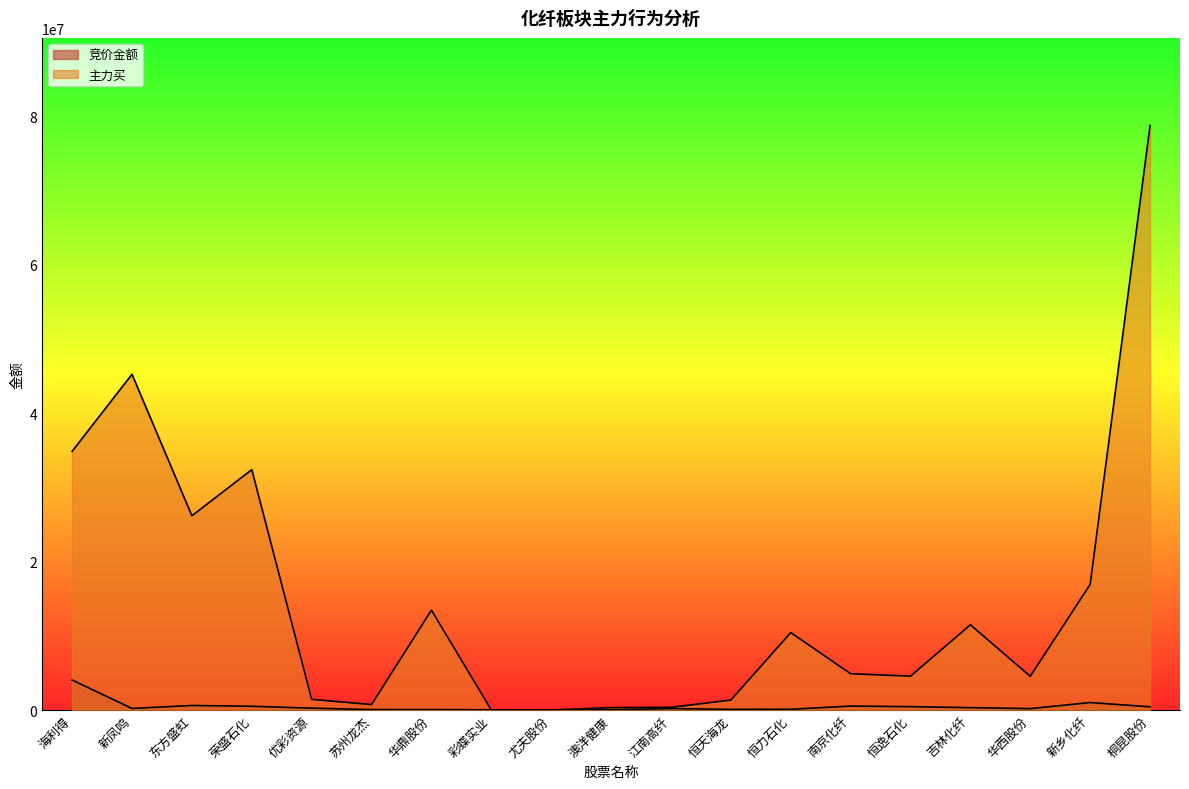

Rank the categories by 竞价金额 value from lowest to highest.

尤夫股份, 彩蝶实业, 澳洋健康, 华鼎股份, 苏州龙杰, 恒天海龙, 恒力石化, 华西股份, 江南高纤, 新凤鸣, 优彩资源, 吉林化纤, 桐昆股份, 恒逸石化, 荣盛石化, 南京化纤, 东方盛虹, 新乡化纤, 海利得